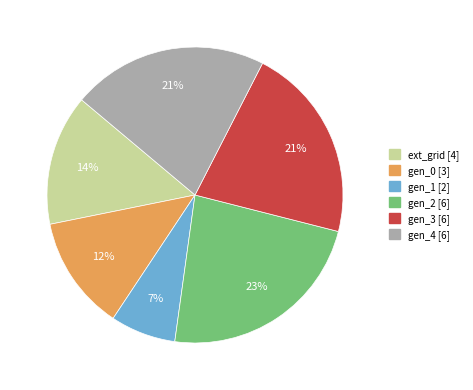

Does gen_1 account for over 50% of the chart?

No